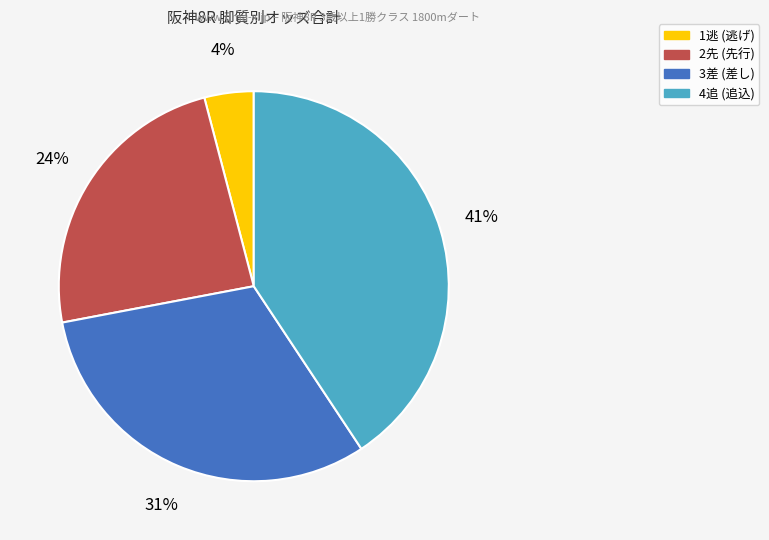

To the nearest percent, what is the average slice percentage?

25%